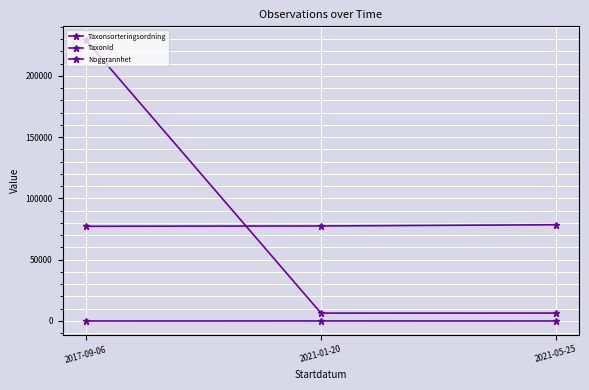

What is the sum of all TaxonId values?

241793